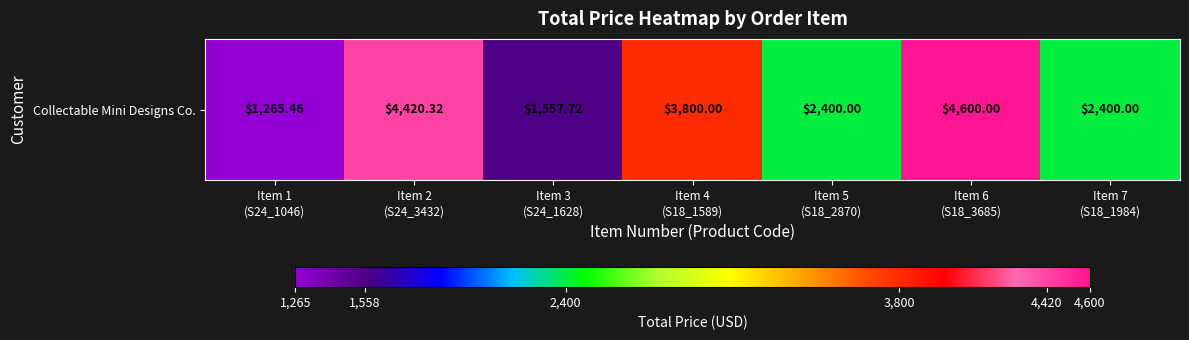

Count the number of values greater than 2400.

3